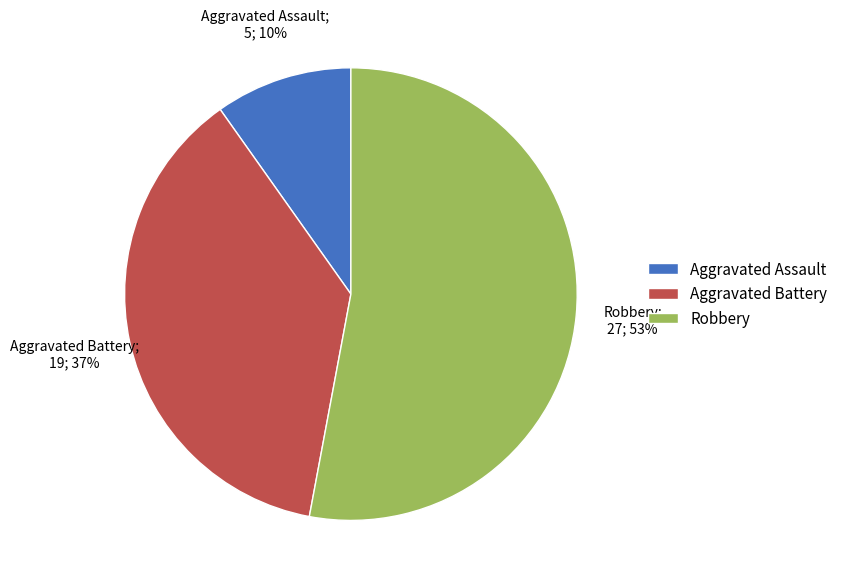

Which slice represents more than half of the pie?

Robbery